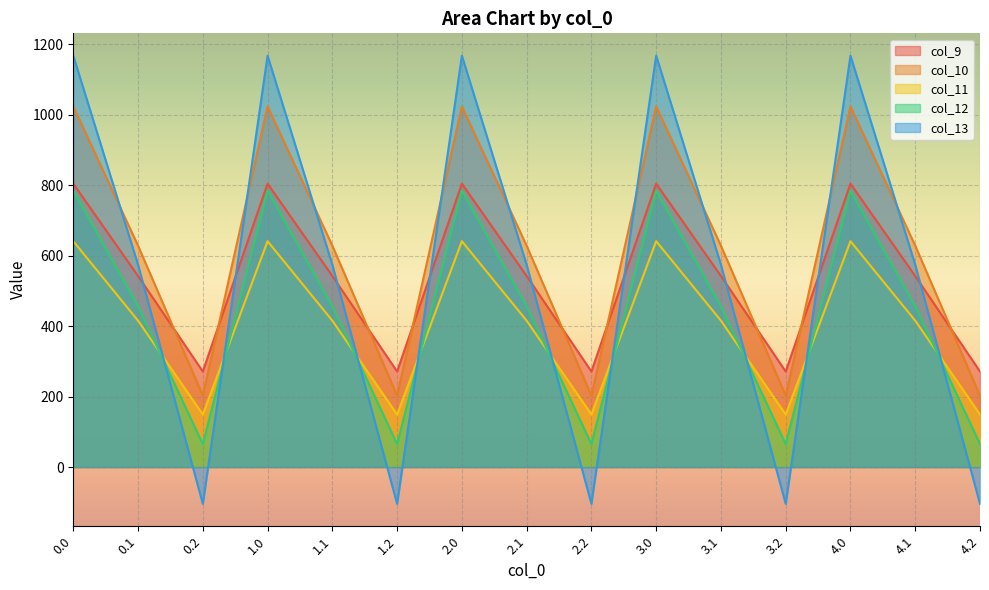

True or false: col_12 has a value of 784.4 at 4.0.

True